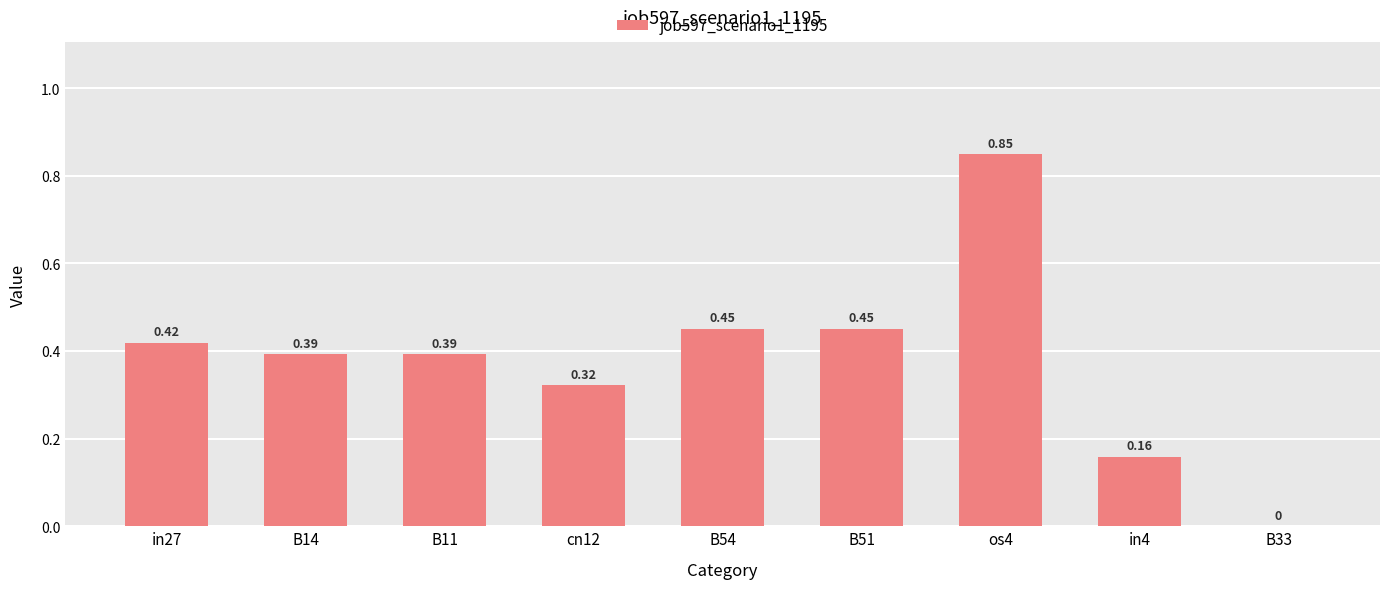

At which category does the chart reach its peak across all series?

os4